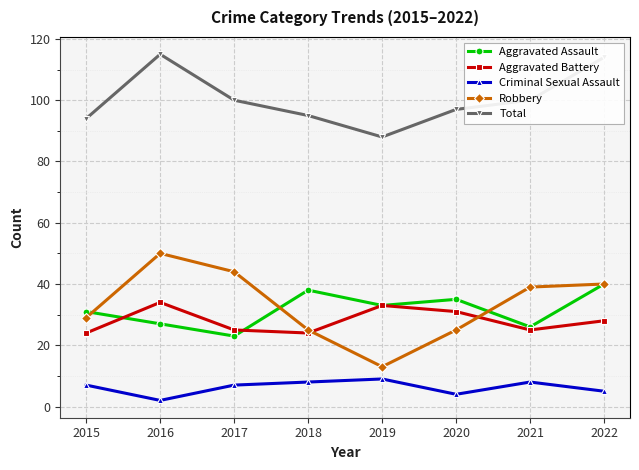

What is the average value of the Robbery series?

33